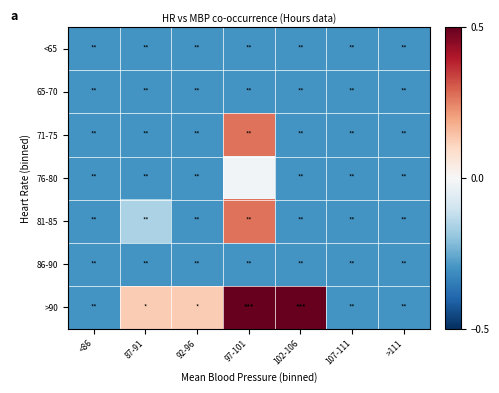

At how many categories does at least one series exceed 0?

4